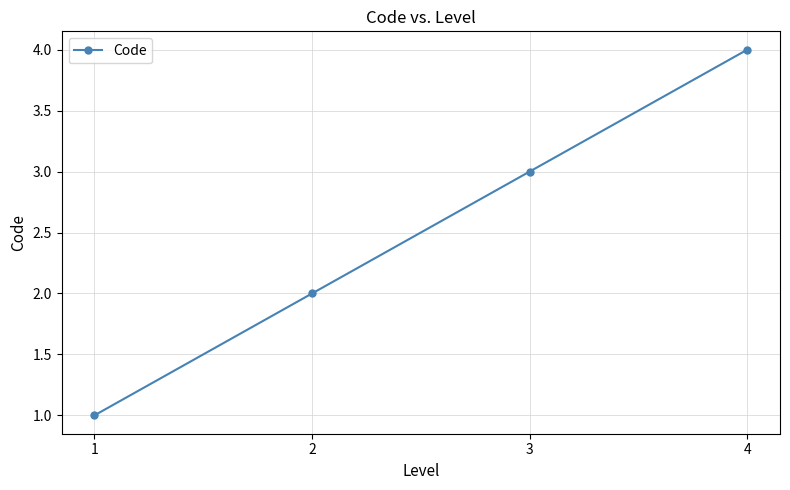

List the labels in order of value, smallest first.

1, 2, 3, 4